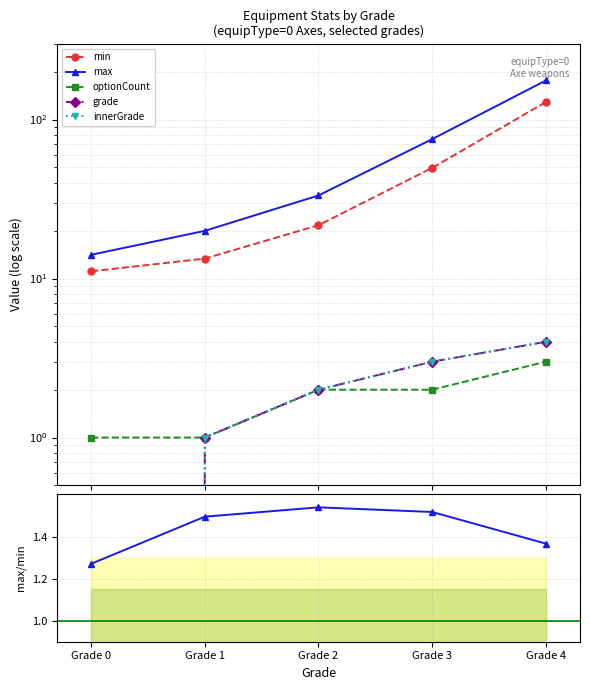

What is the value of the min point at the 1st from the left?

11.1